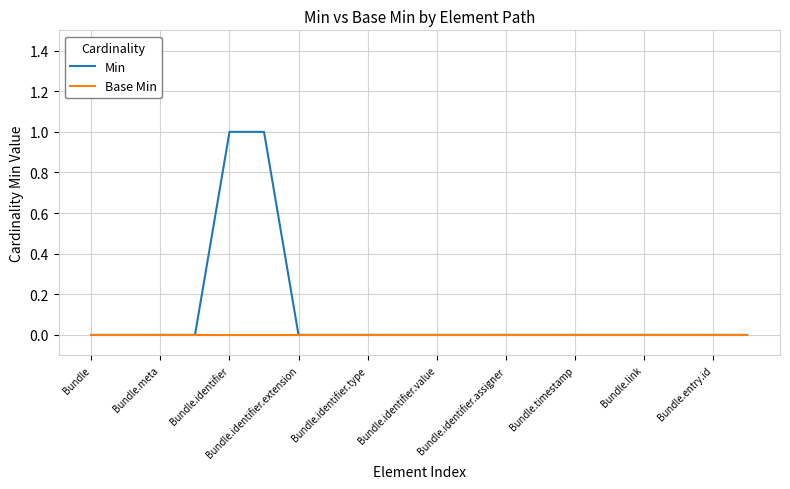

Which series has the largest range (max minus min)?

Min